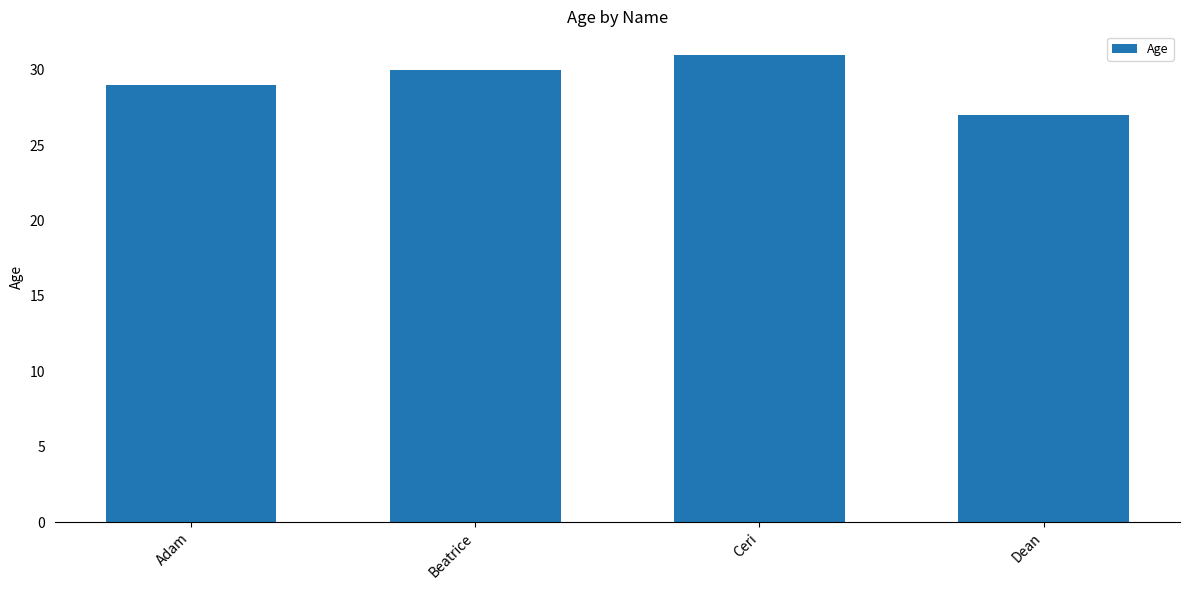

How many bars are there in total?

4